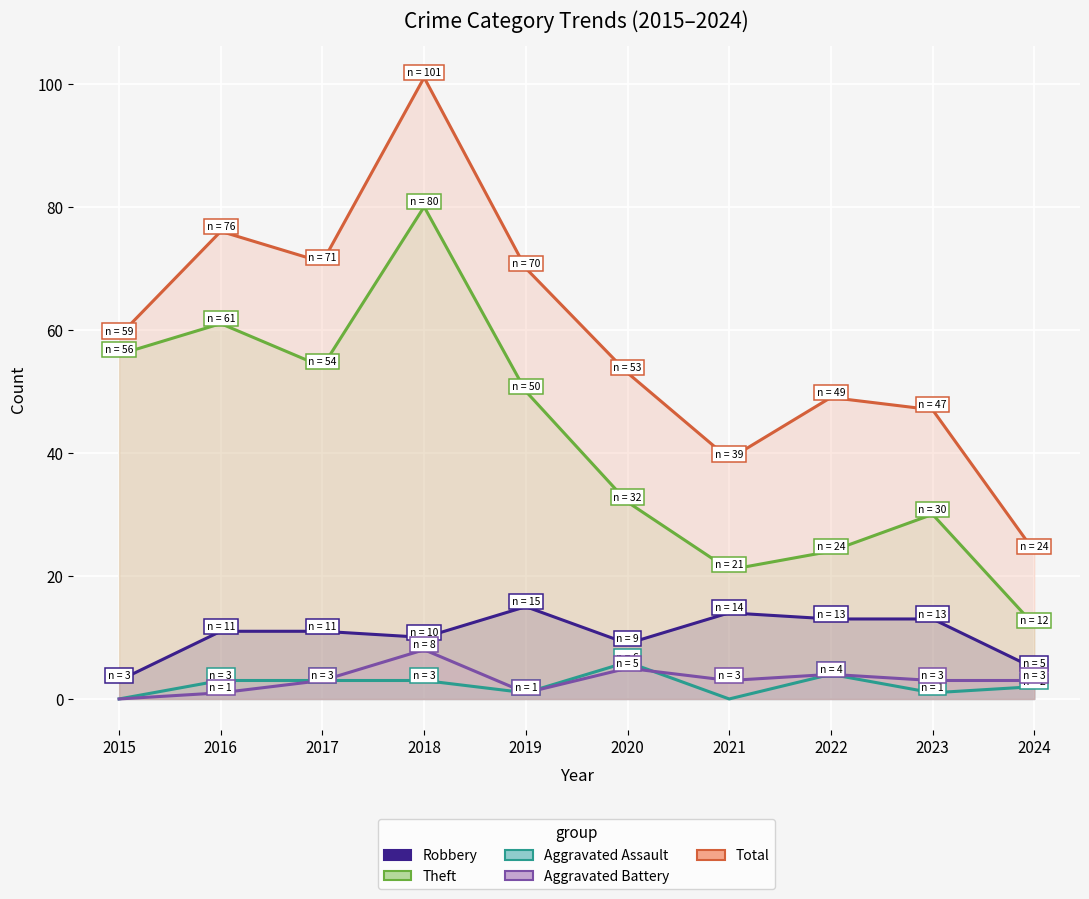

How many data points does each series have?

10